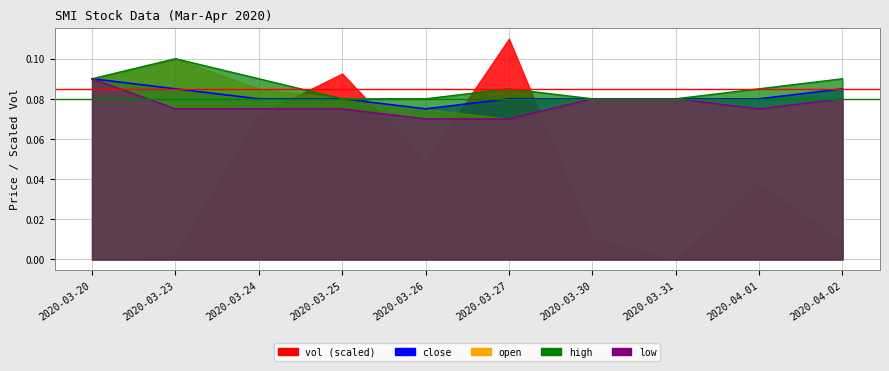

At how many categories does at least one series exceed 0?

10